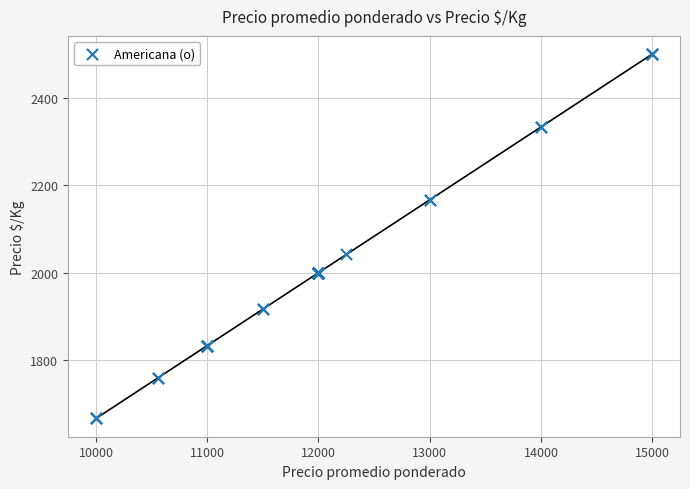

What Y value in the scatter plot is closest to 2083?

2042